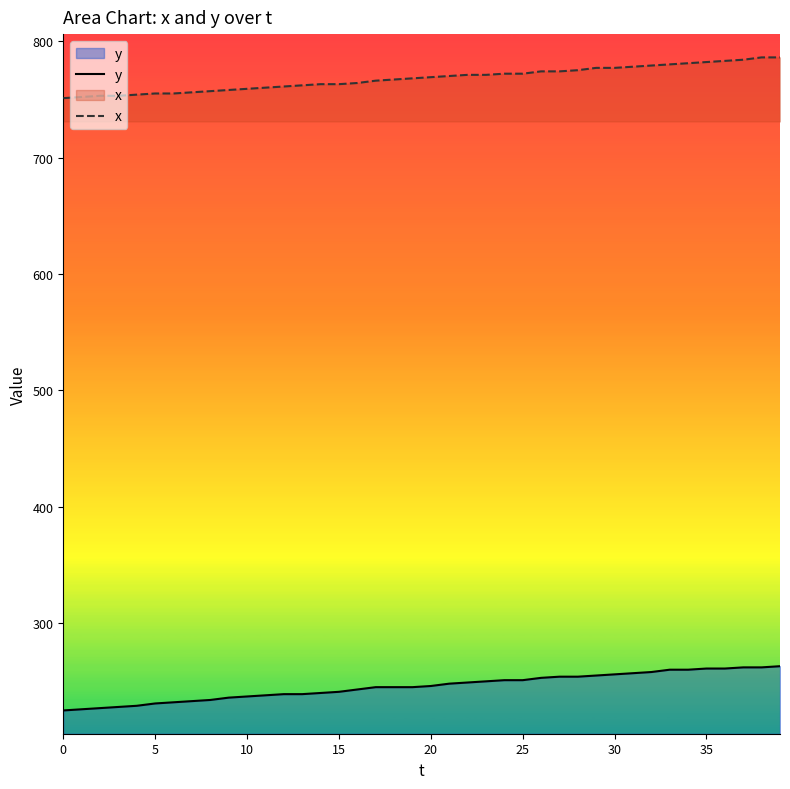

What is the highest value of the y series?

263